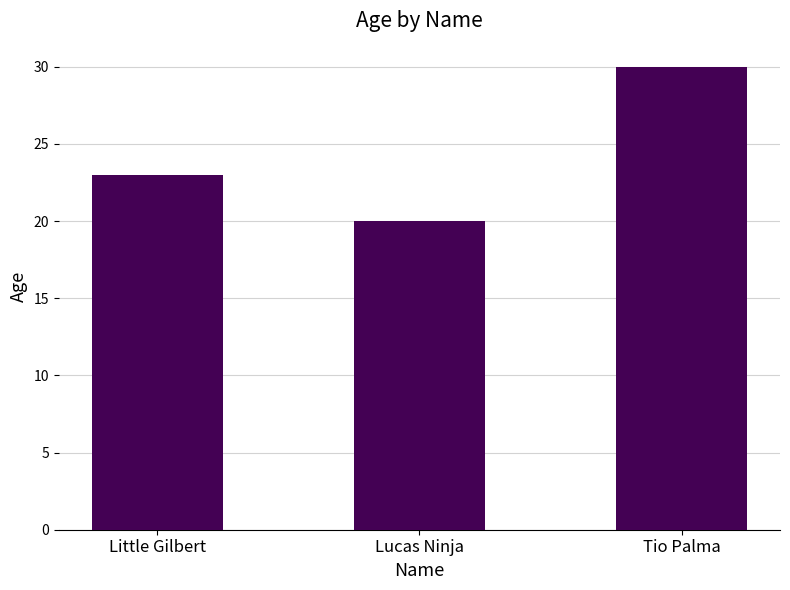

Reading right to left, transcribe all the data shown in this chart.

Tio Palma=30	Lucas Ninja=20	Little Gilbert=23